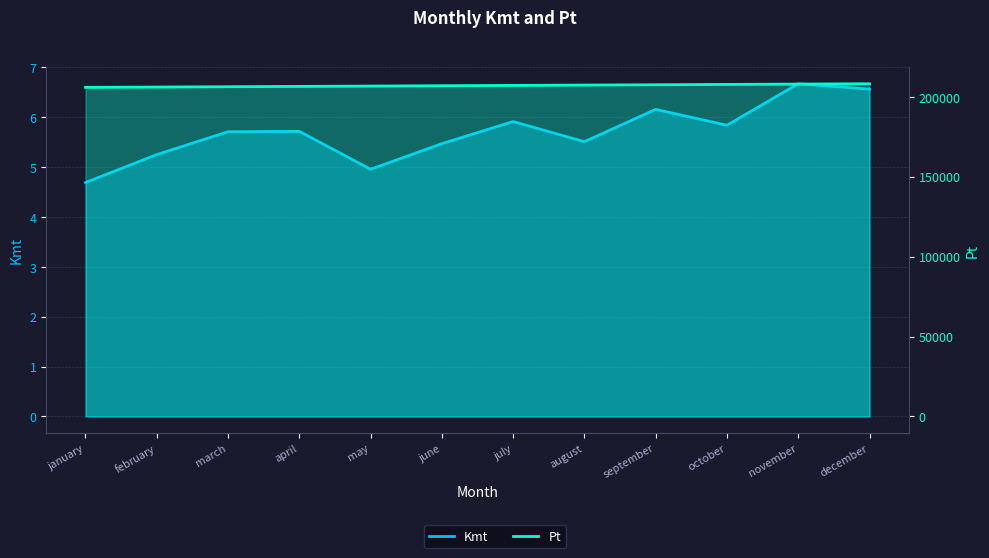

What is the sum of the Pt values at january and june?

412859.5